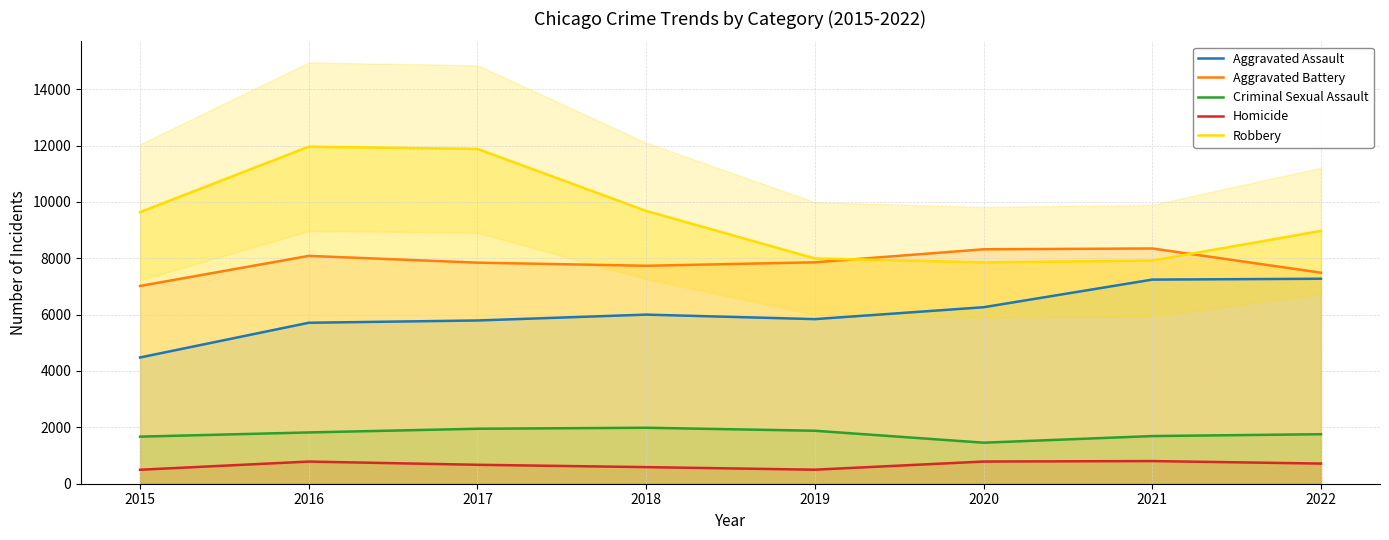

What is the sum of the Aggravated Assault values at 2018 and 2016?

11713